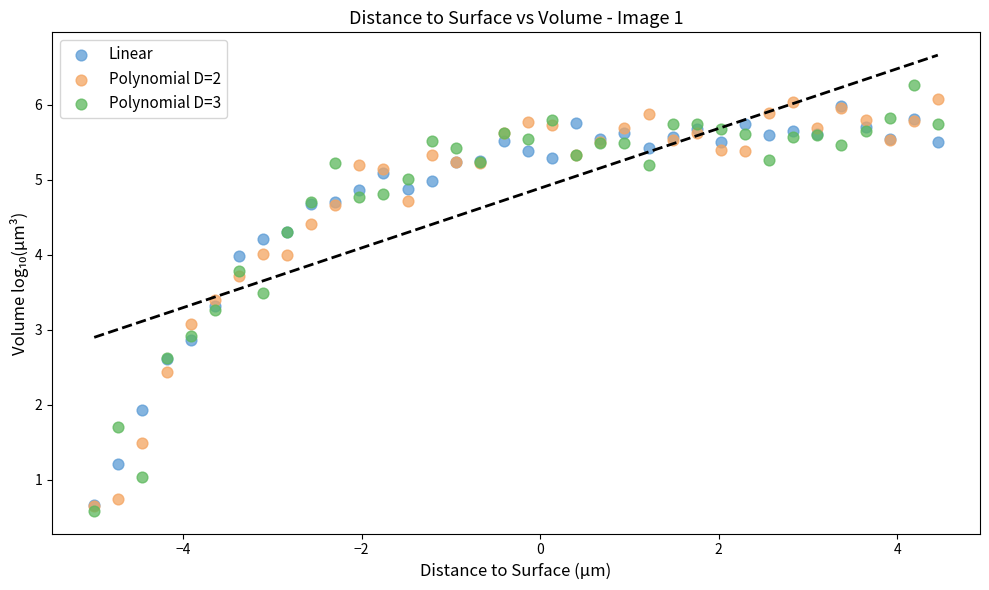

What are all the series names shown in the legend?

Linear, Polynomial D=2, Polynomial D=3